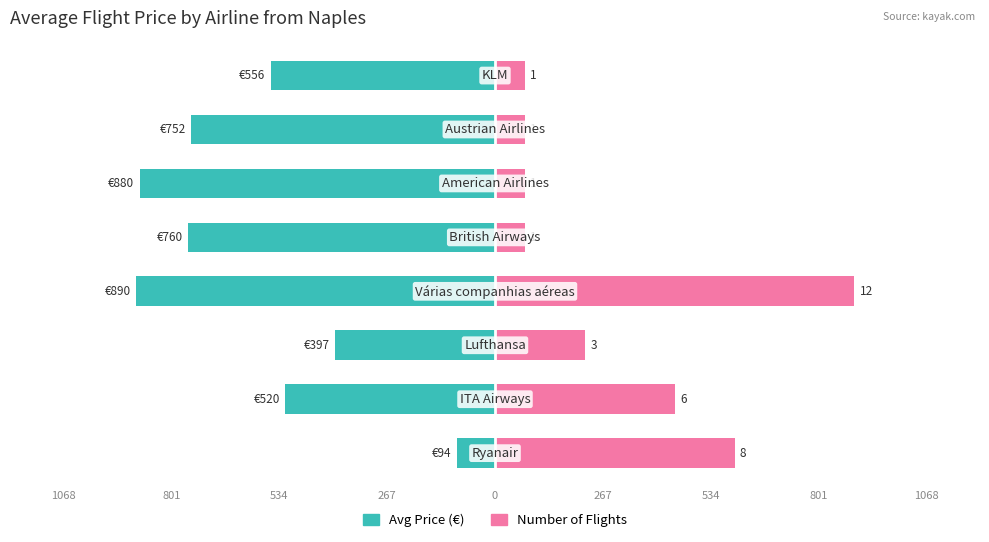

Is it true that Avg Price (€) equals -386.2 at 267?

False